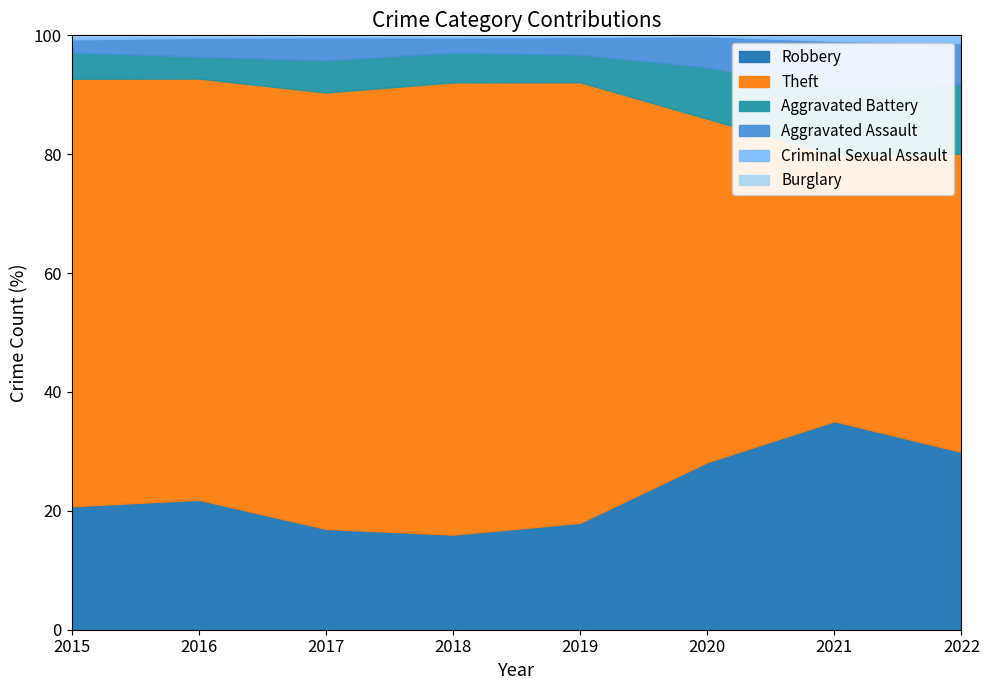

Is the value of Theft at 2021 greater than the value of Aggravated Assault at 2020?

Yes